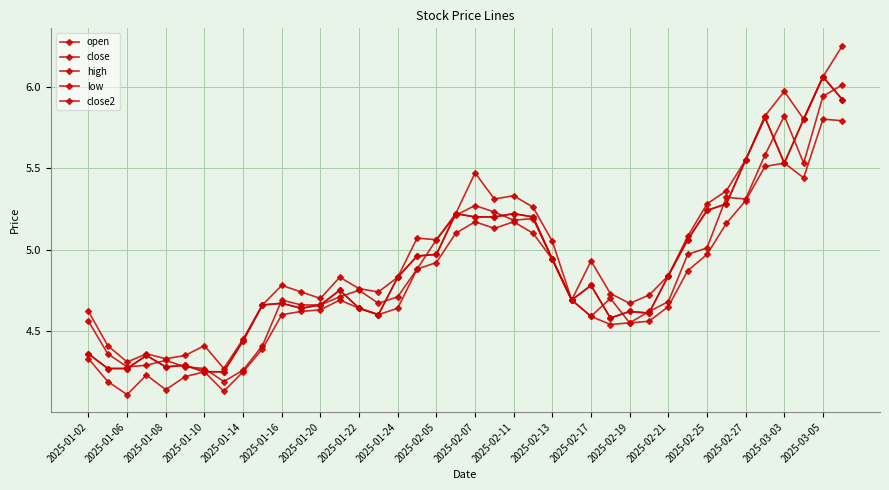

How many lines are shown in the chart?

5